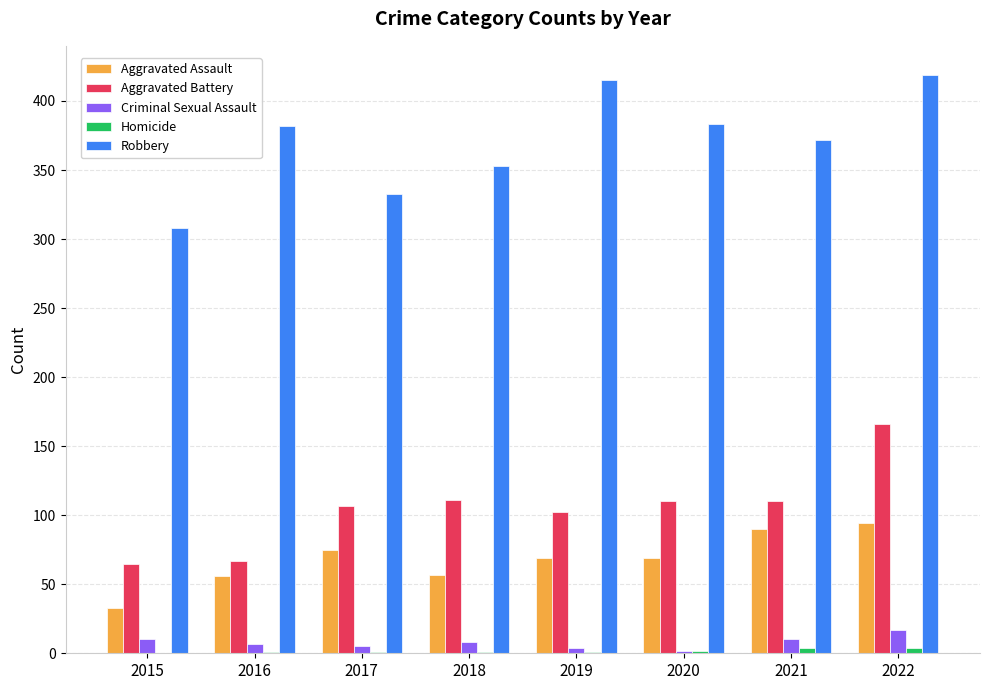

At which category is the sum across all series the highest?

2022